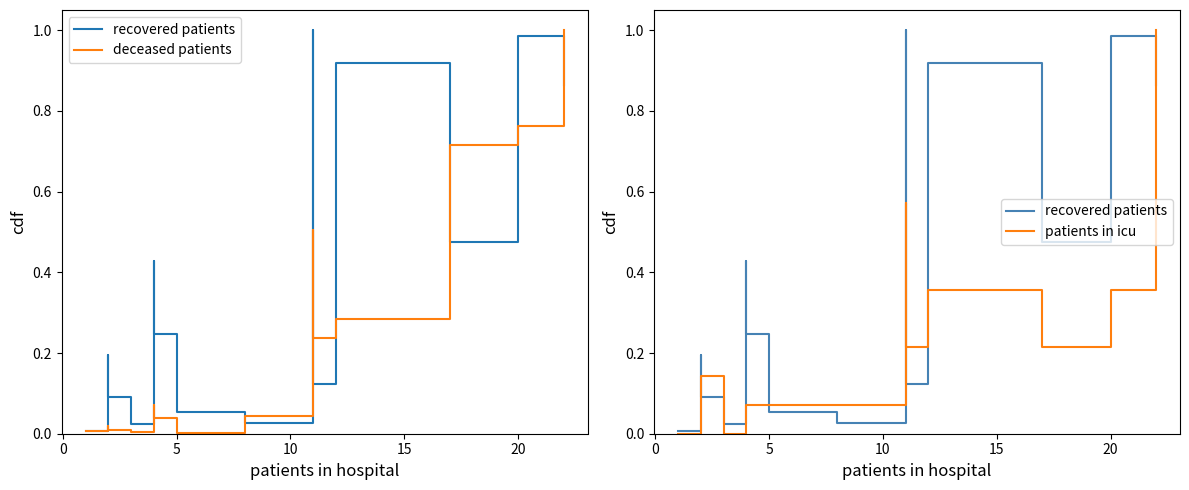

What is the difference between the maximum and minimum values in the recovered patients series?

1.0